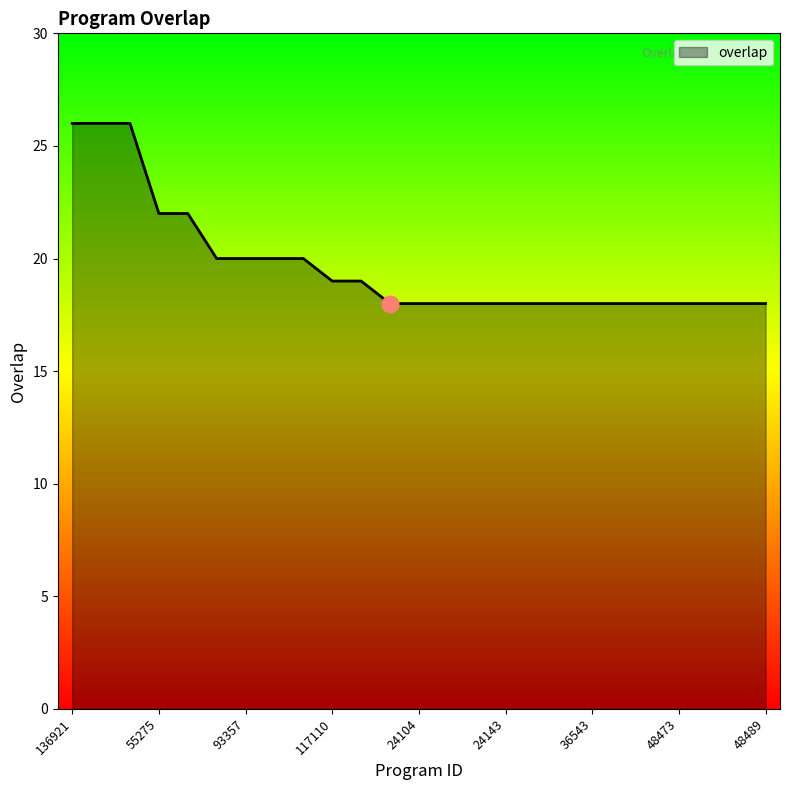

What is the greatest value displayed?

26